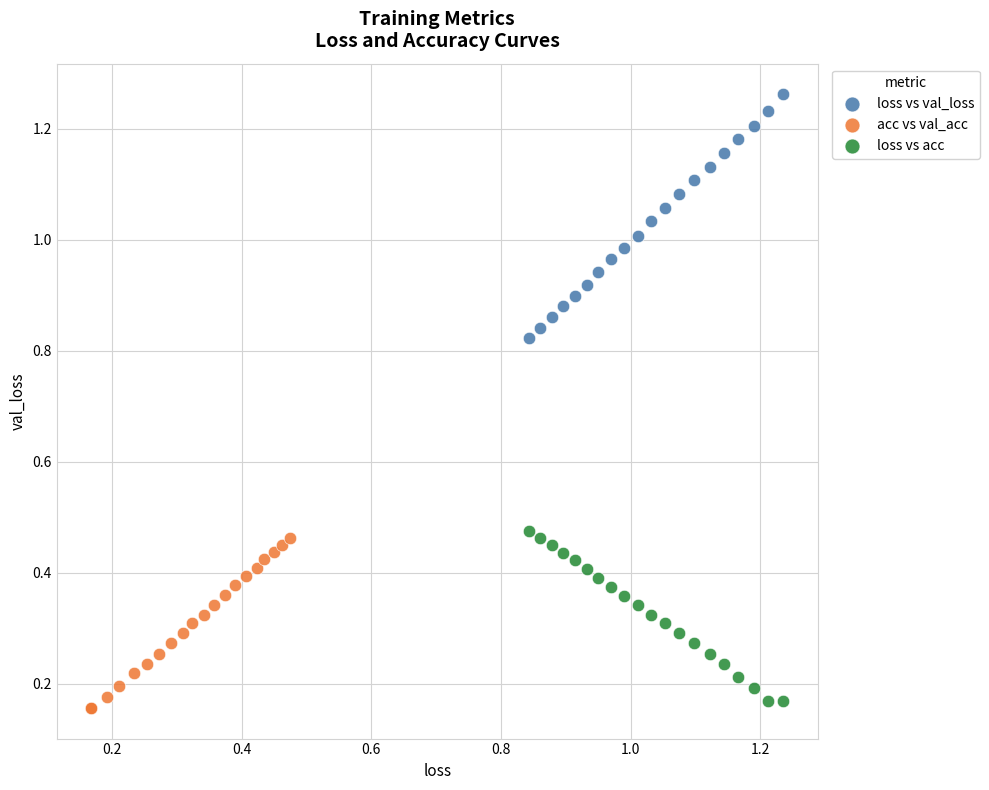

What are all the series names shown in the legend?

loss vs val_loss, acc vs val_acc, loss vs acc